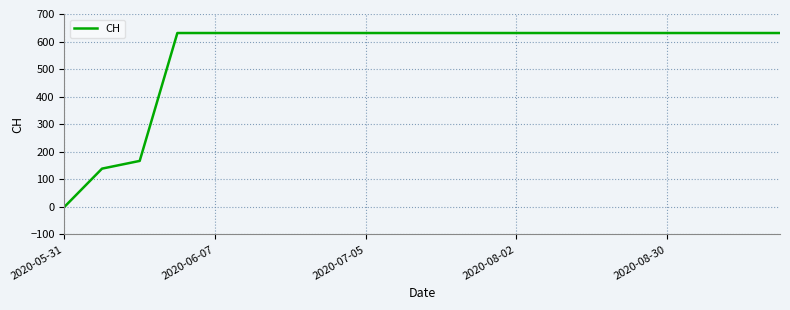

What is the maximum value shown in the chart?

631